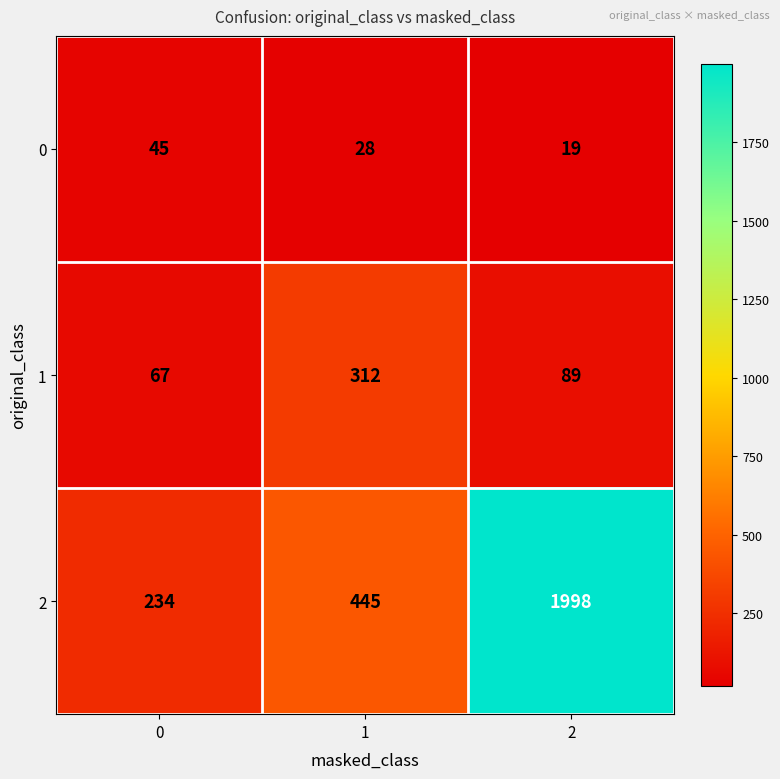

Is it true that 2 equals 1998 at 2?

True